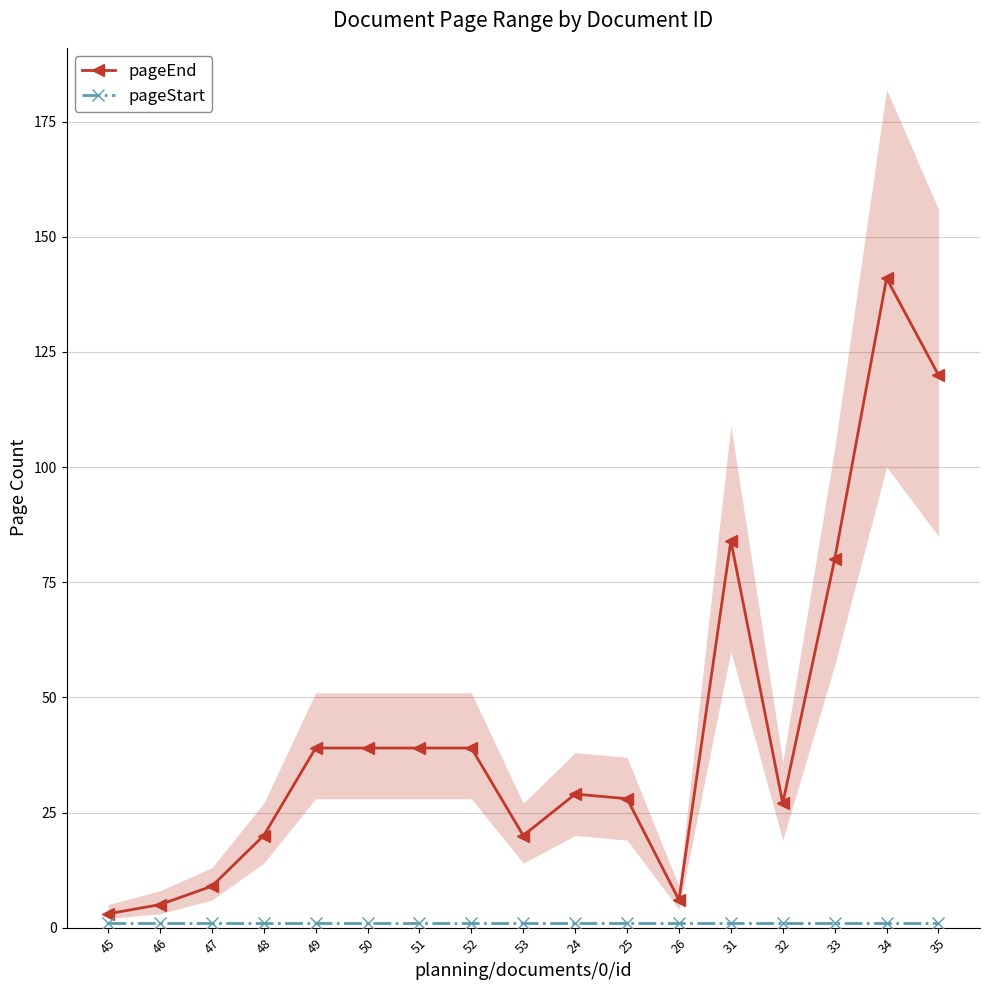

How many lines are shown in the chart?

2